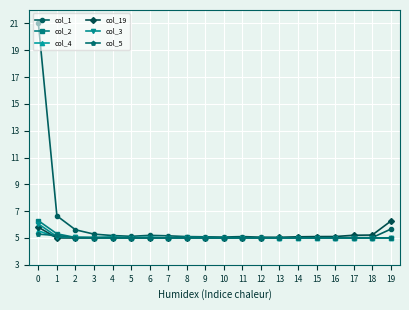

The col_3 series shows 8.1 at 3. True or false?

False